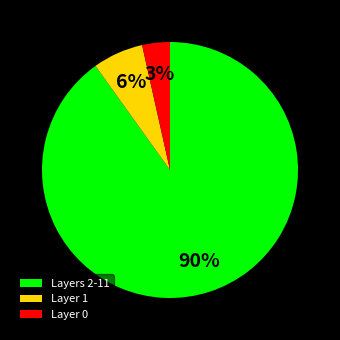

Is there a majority slice in this chart?

Yes